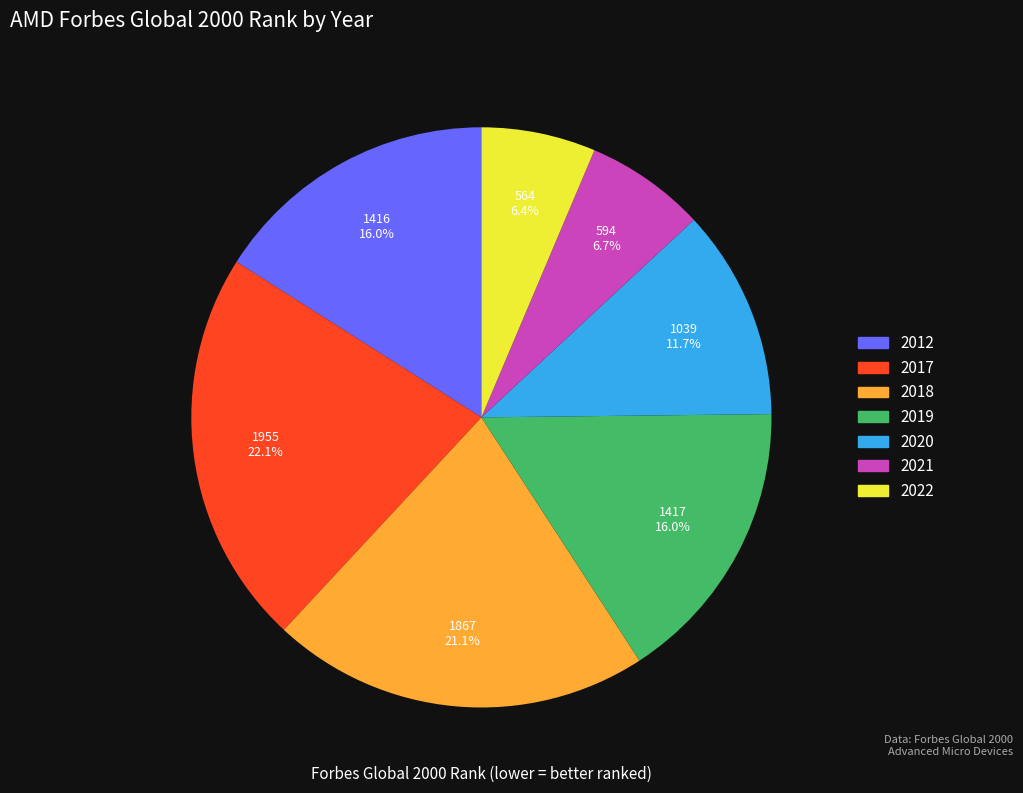

Which has a higher value, 2020 or 2017?

2017